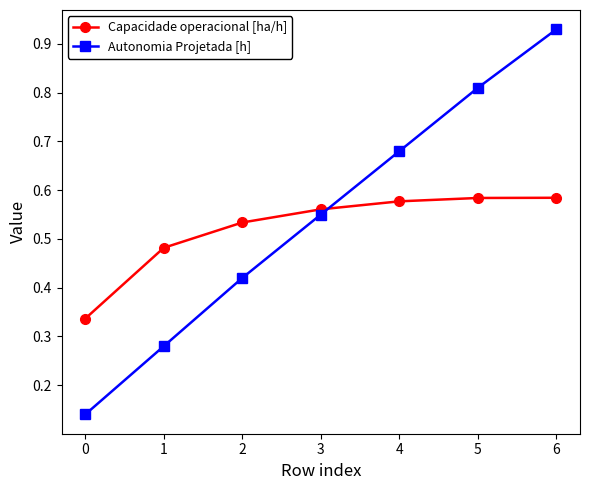

Does the chart display data point markers on the line(s)?

Yes